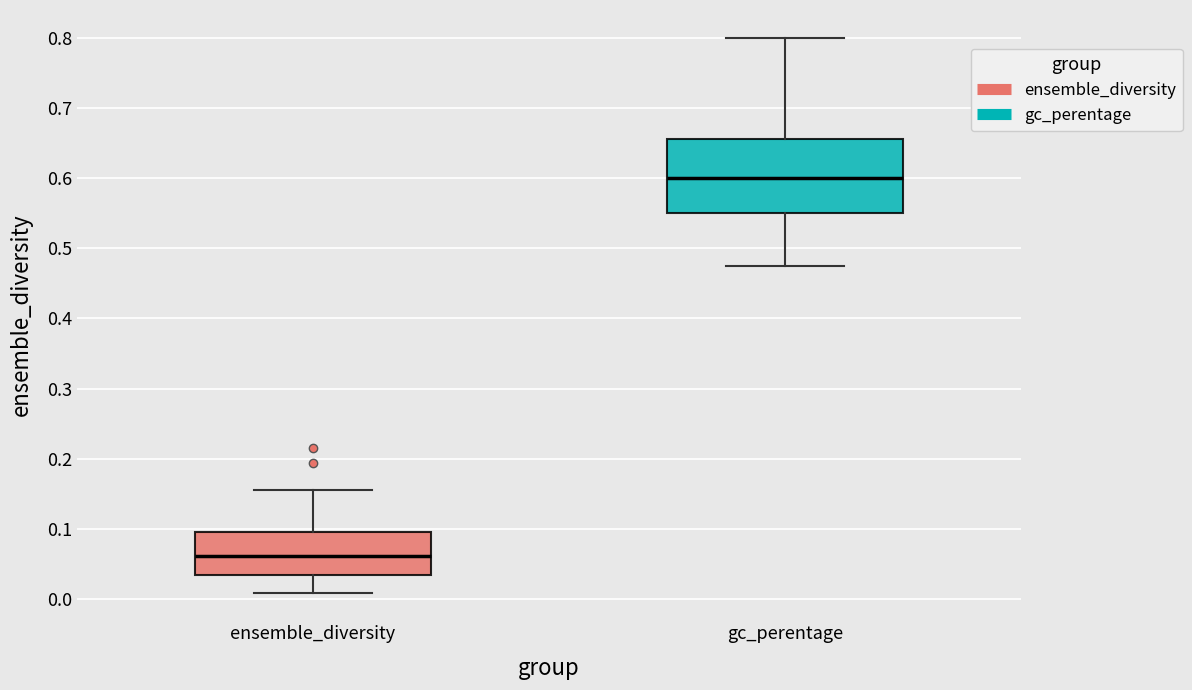

Which box has the highest median line?

gc_perentage